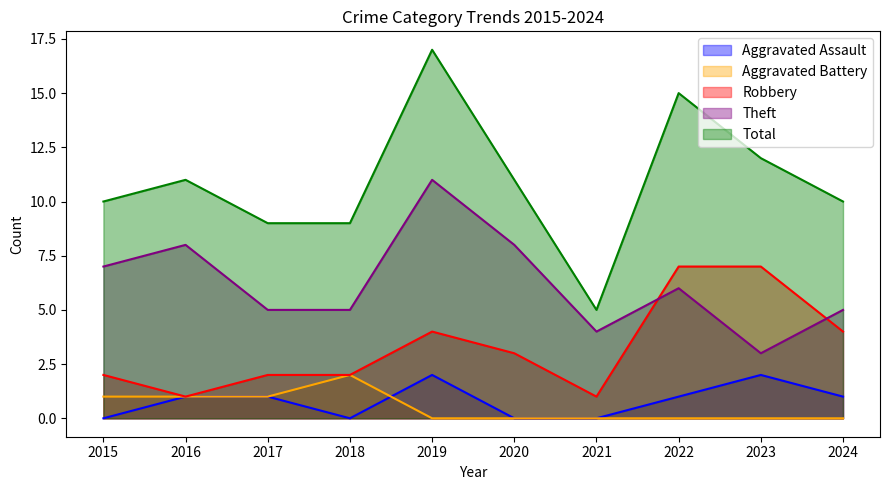

Count the Theft values in the range 5 to 8.

7